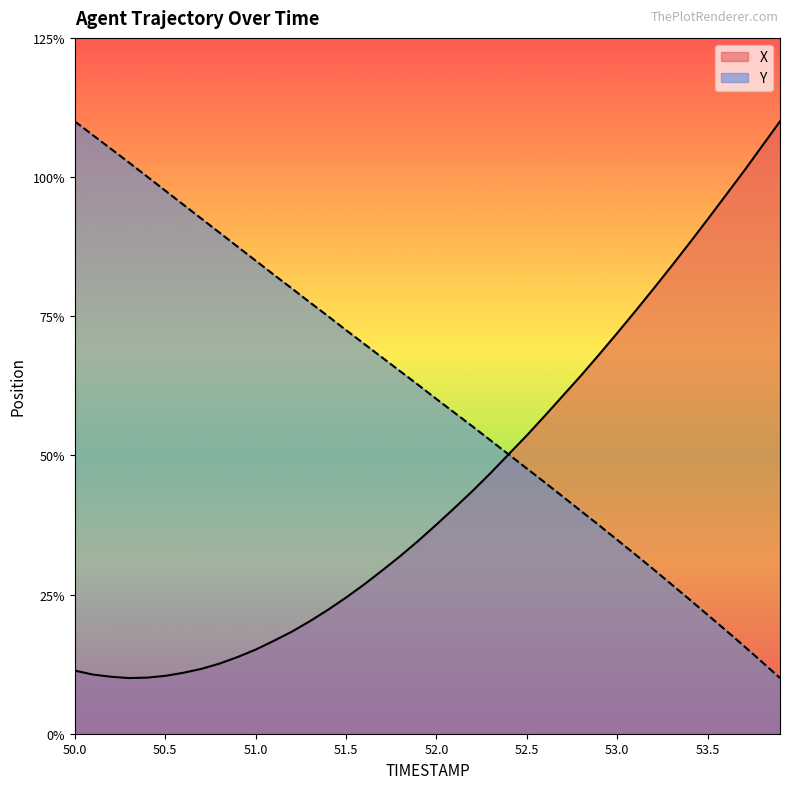

In X, how many points are lower than both neighbors (excluding endpoints)?

1